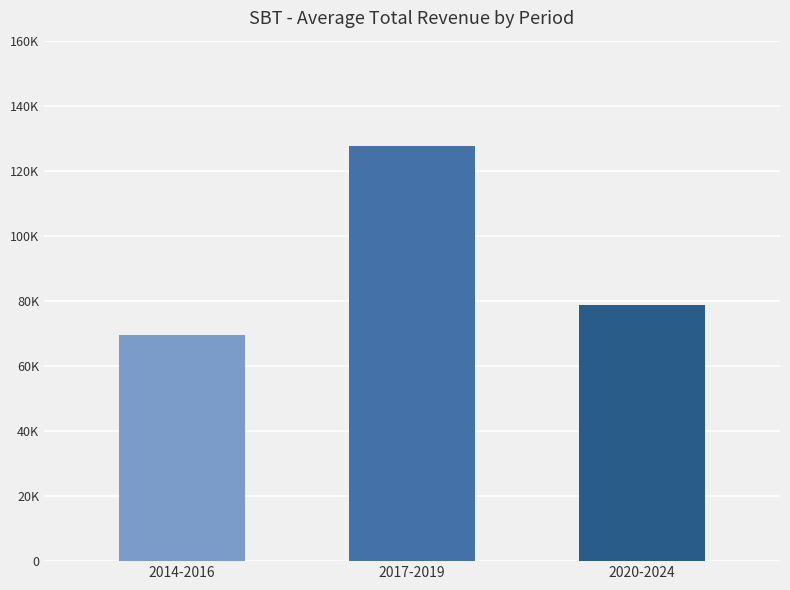

Does the chart contain any negative values?

No